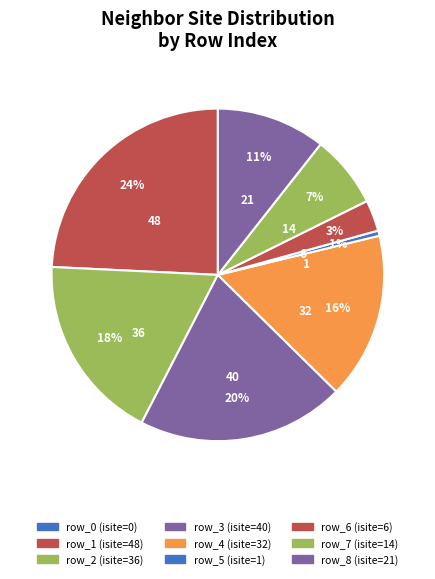

Is it true that row_3 is 12% of the pie?

False